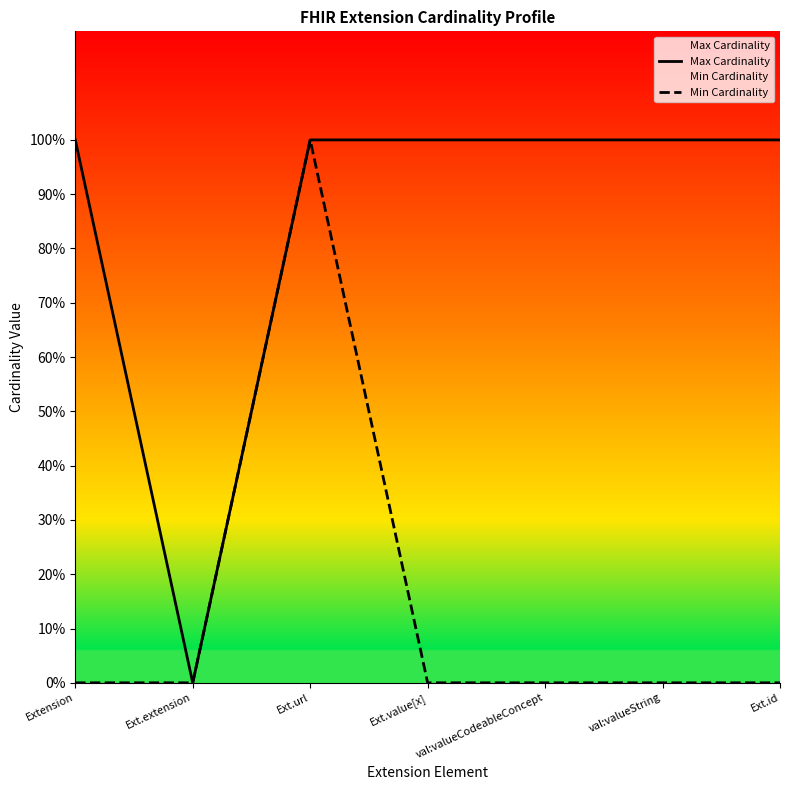

True or false: Min Cardinality has a value of 0 at Extension.

True